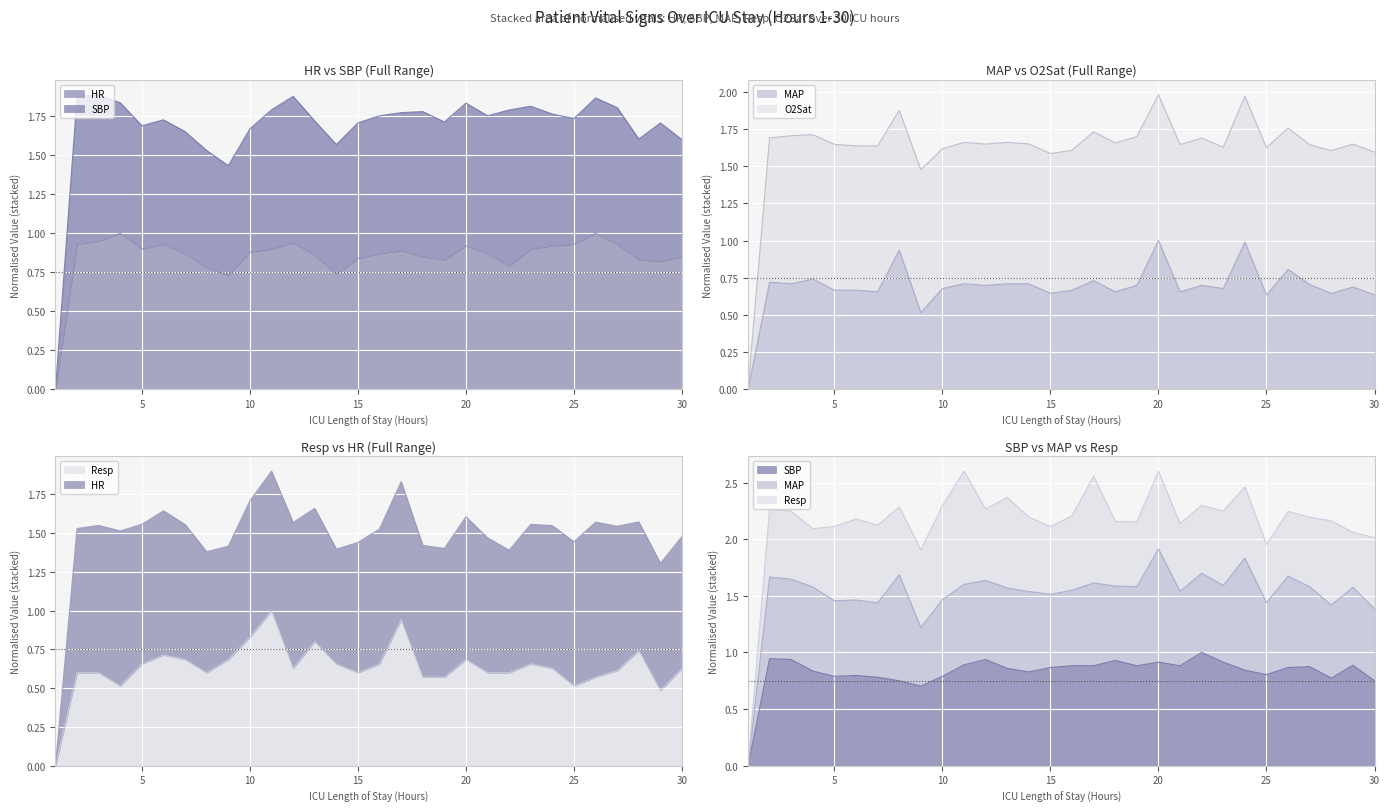

Which series ends up on top after the final intersection of MAP and SBP?

SBP